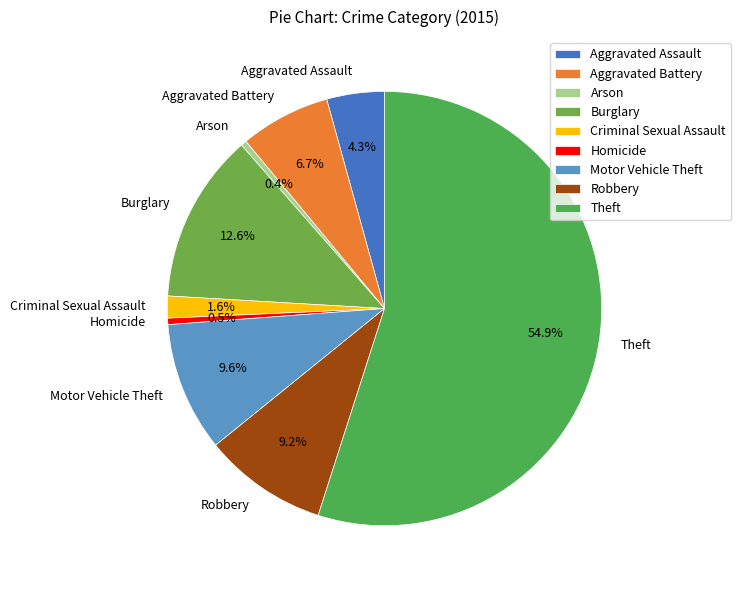

What is the majority slice?

Theft